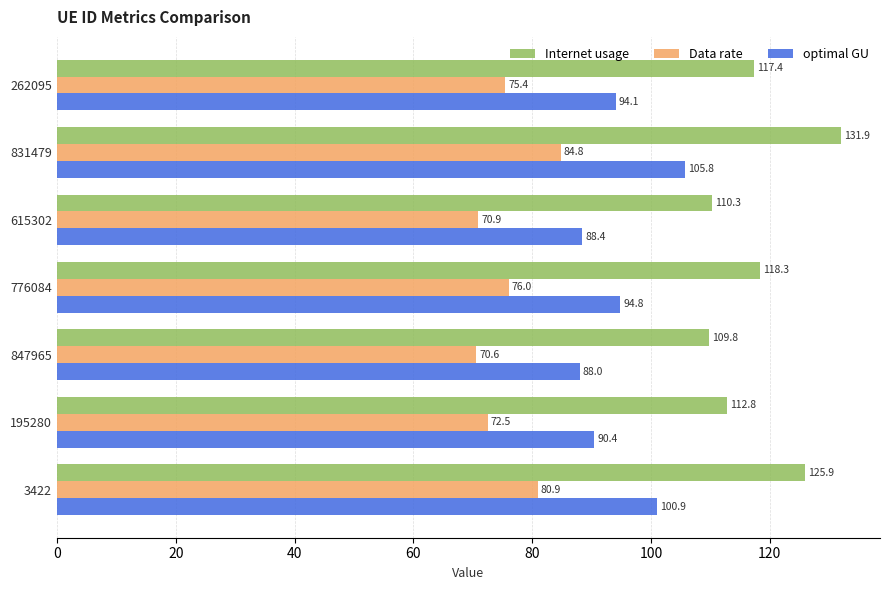

What is the difference between the second highest and minimum values in the Internet usage series?

16.1